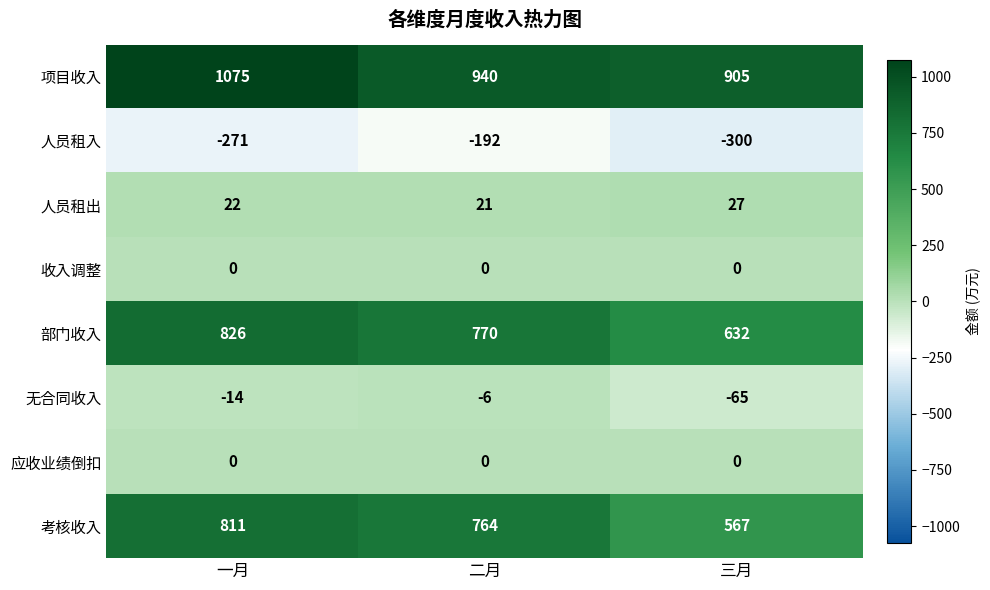

At which category is the sum across all series the highest?

一月